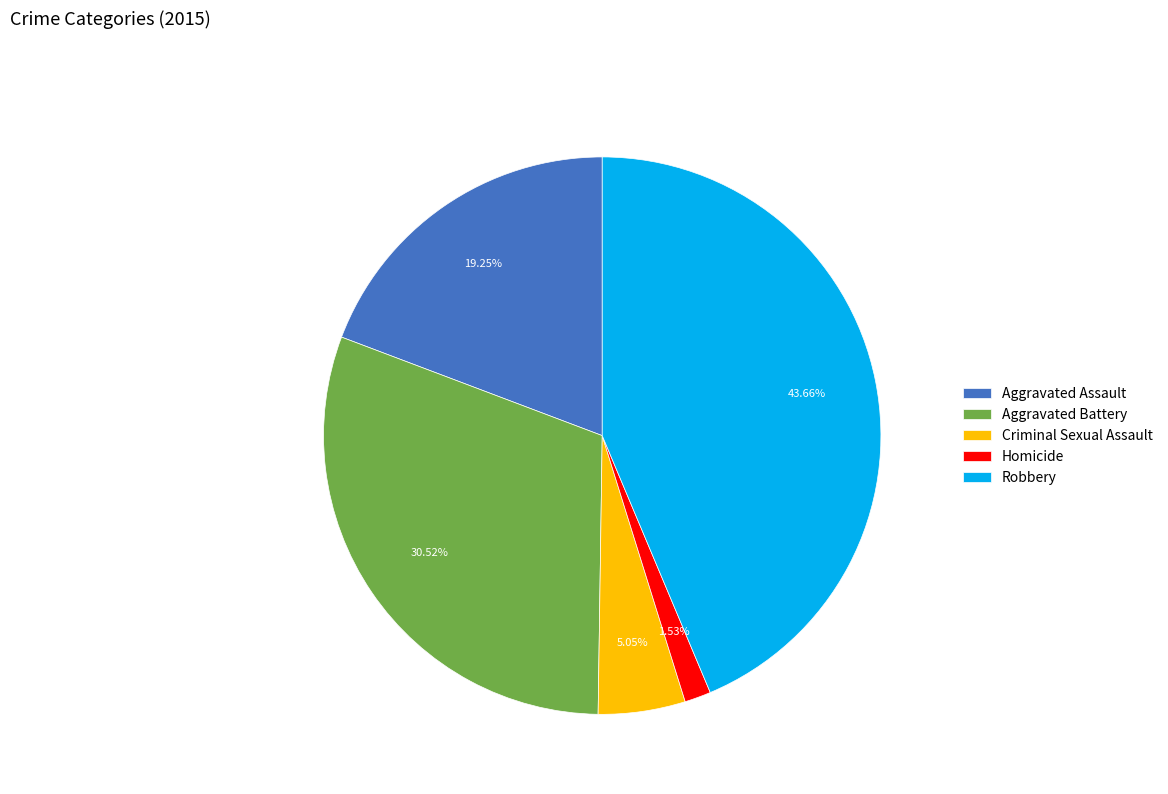

To the nearest percent, what portion does Criminal Sexual Assault represent?

5%